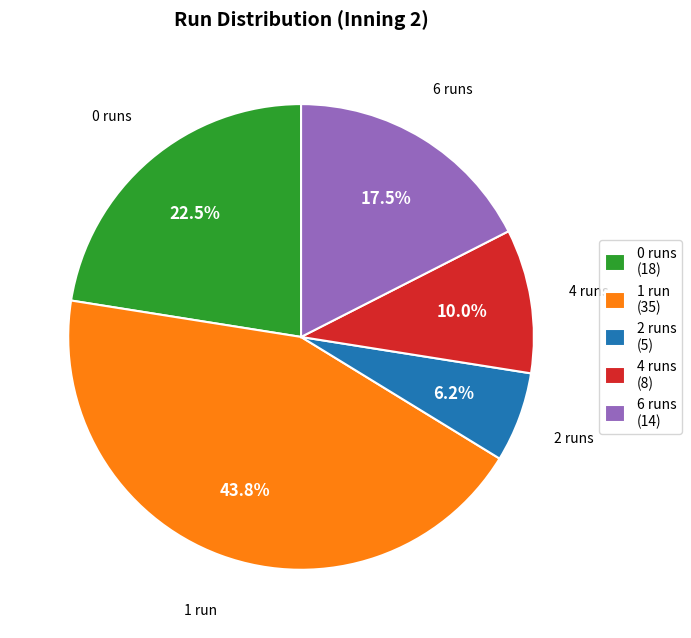

To the nearest percent, what is the combined percentage of 2 runs and 1 run?

50%